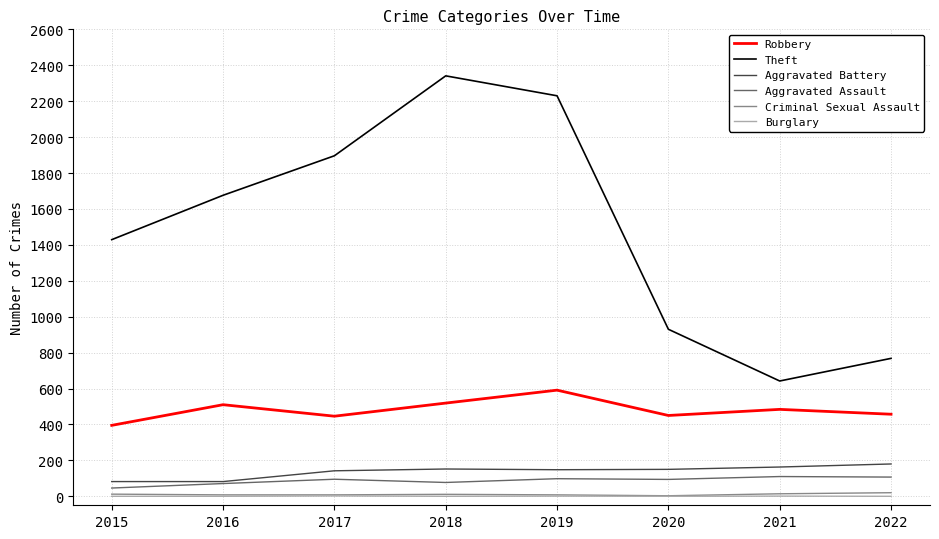

What is the difference between the maximum and second lowest values in the Criminal Sexual Assault series?

12